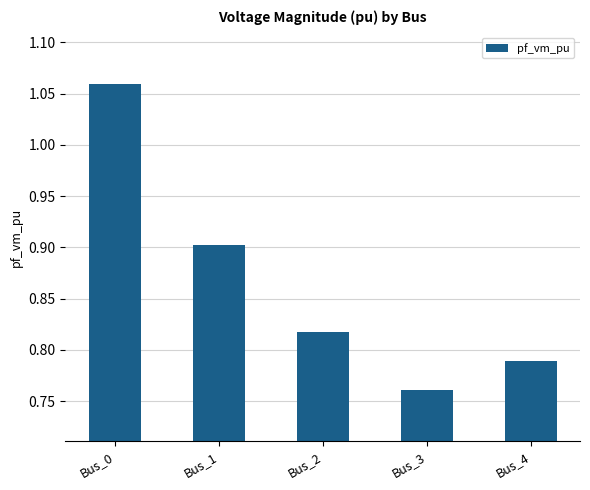

True or false: the data shows 0.4 at Bus_1.

False